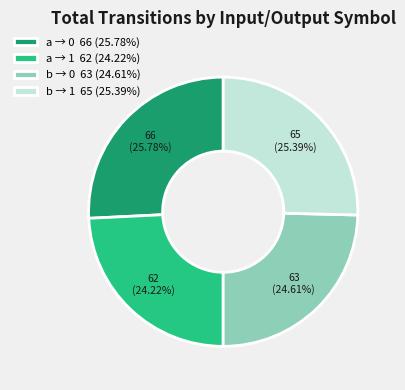

Do a → 0 66 (25.78%) and b → 1 65 (25.39%) together represent more than half of the pie?

Yes